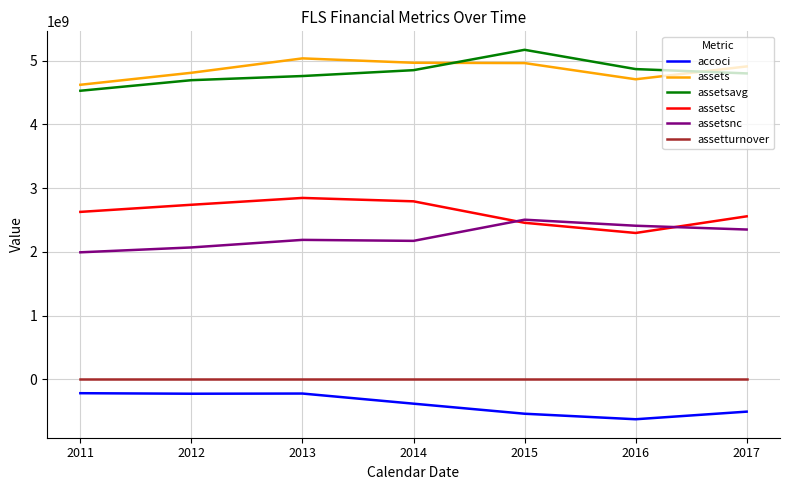

What is the total value across all series at 2016?

13661869750.8